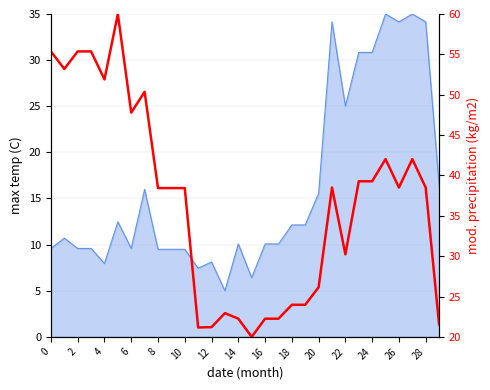

Between 18 and 15, which is larger?

18